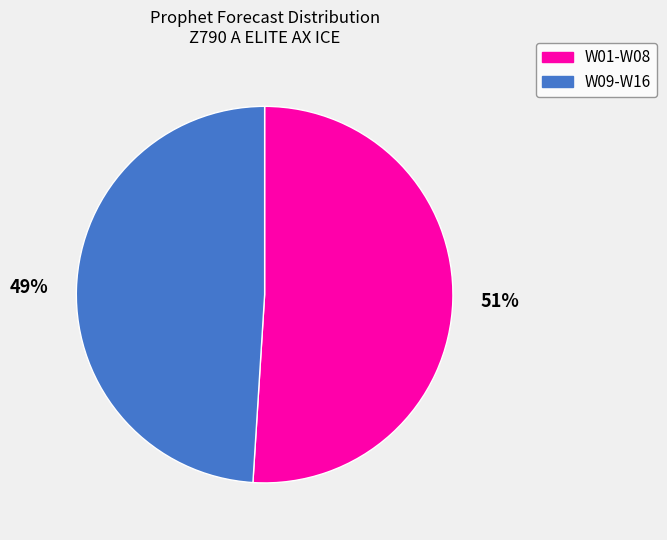

Does any single category account for the majority?

Yes